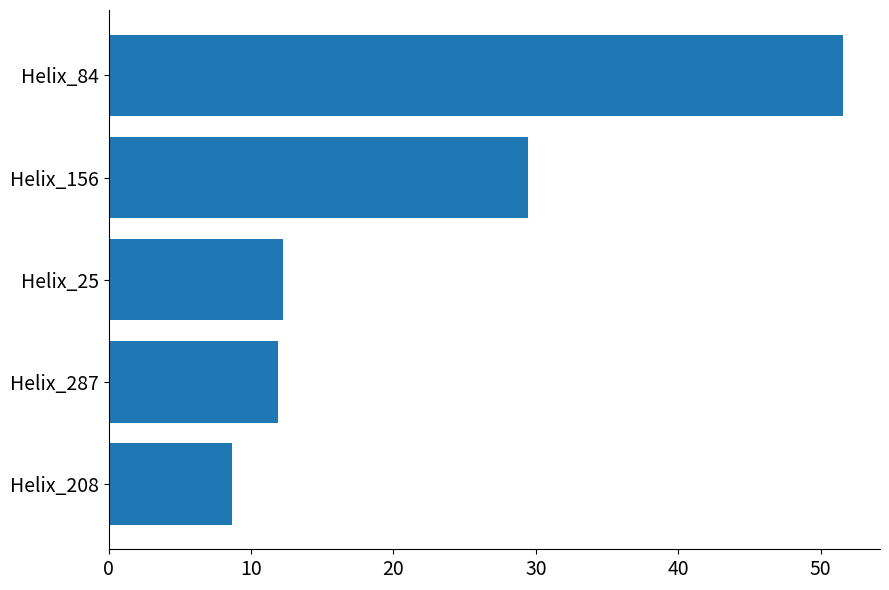

Is it true that the value at Helix_84 is 89.0?

False